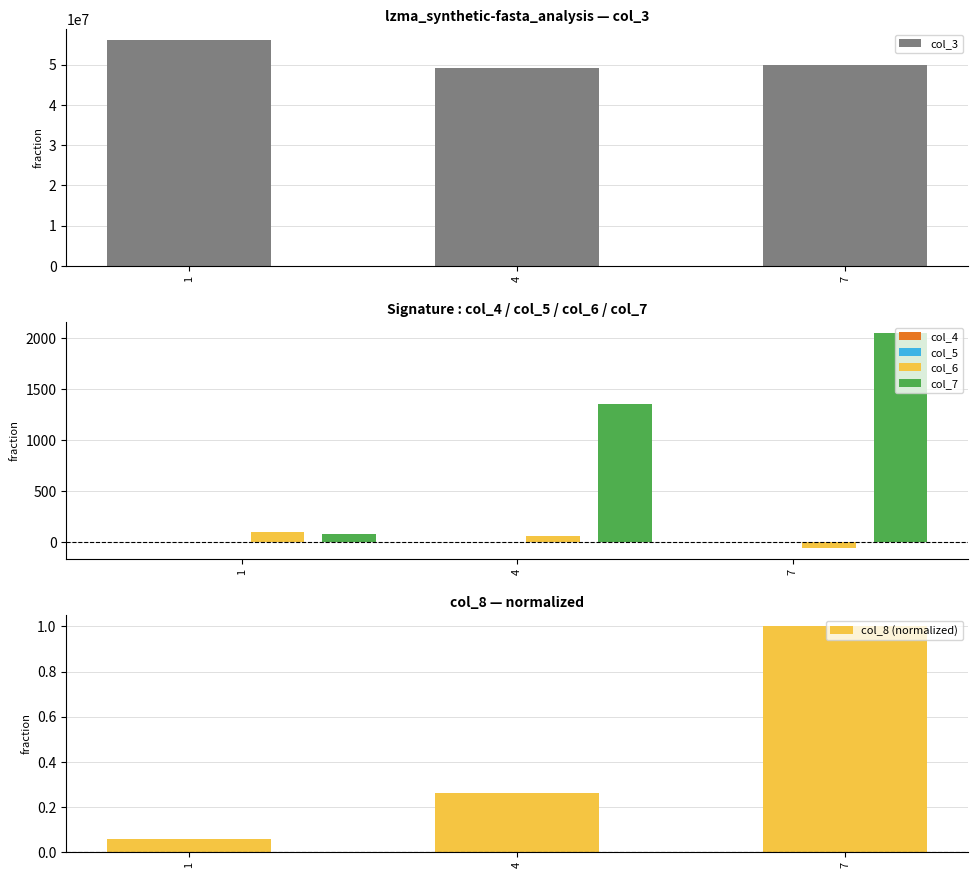

At which category is the sum across all series the highest?

1